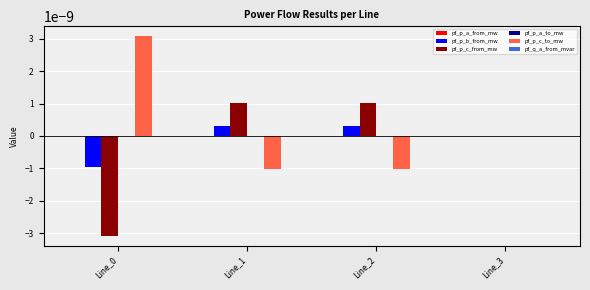

Is the value of pf_p_b_from_mw at Line_2 greater than the value of pf_p_c_from_mw at Line_0?

Yes